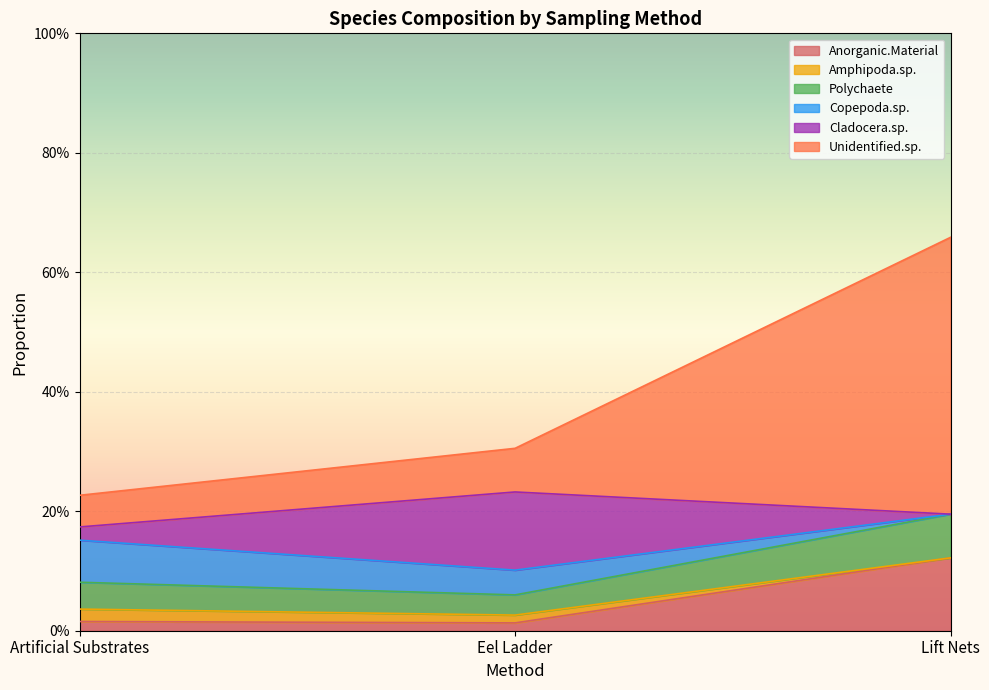

How many data points does each series have?

3